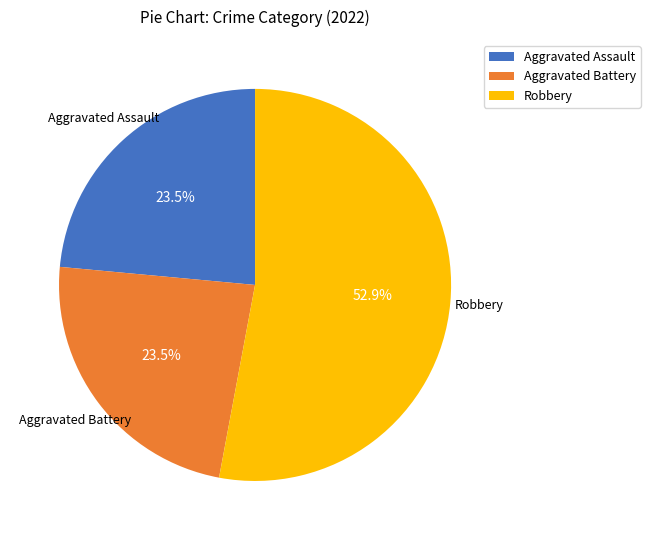

What percentage do Robbery and Aggravated Battery together represent?

76.5%